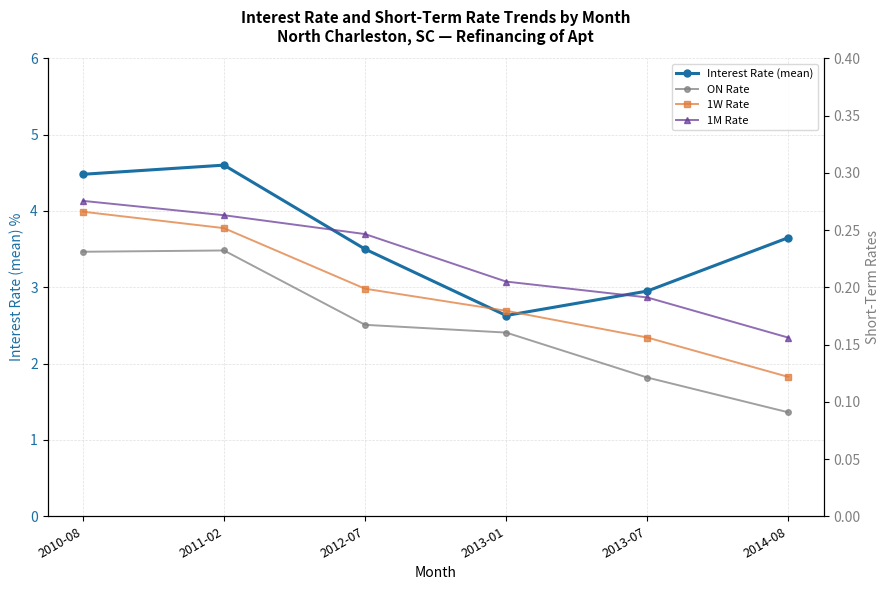

What is the difference between the maximum and second lowest values in the 1W Rate series?

0.1